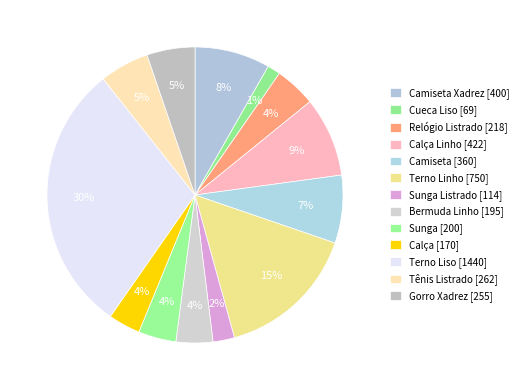

Is there any slice that represents more than half of the pie?

No